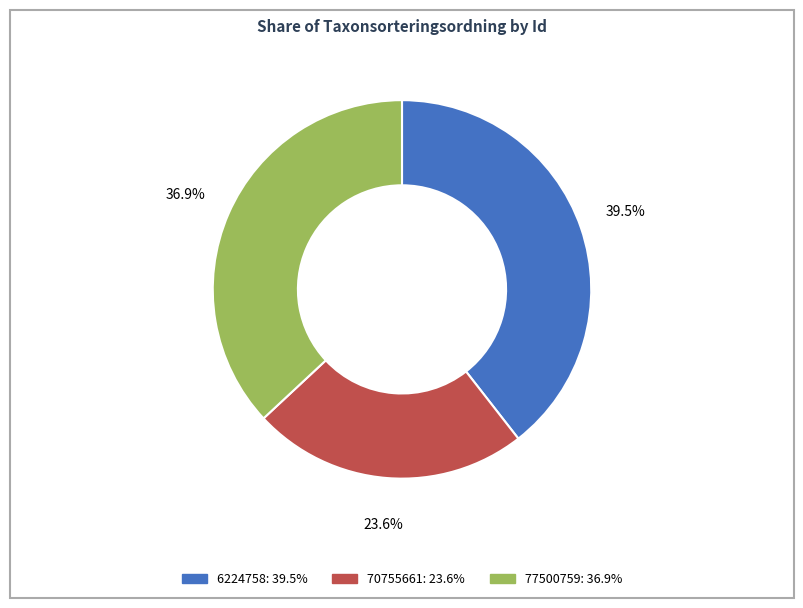

Do 6224758 and 77500759 together represent more than half of the pie?

Yes